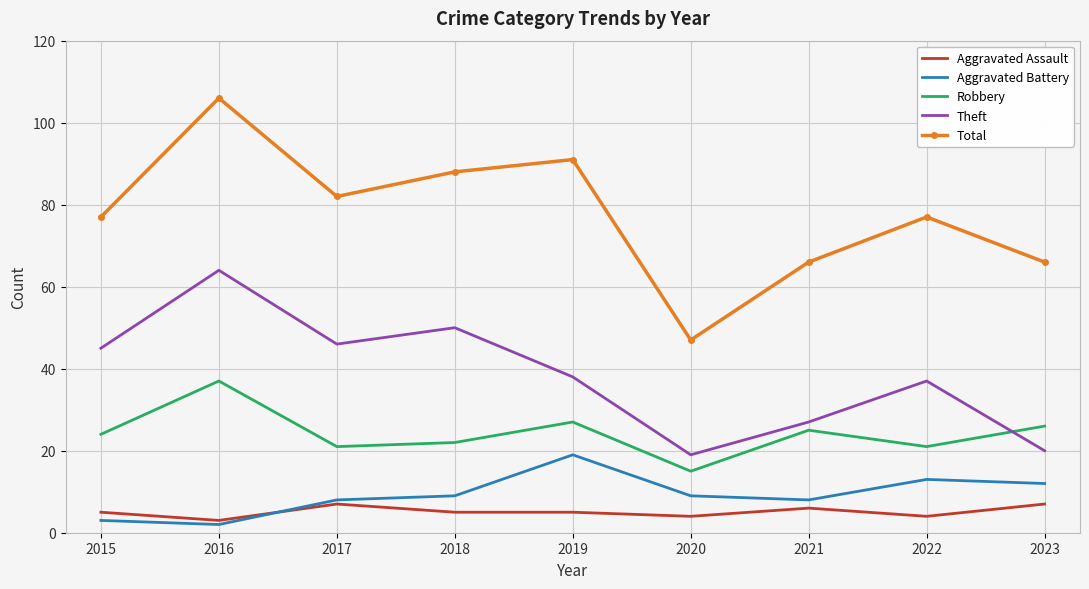

What is the total value across all series at 2019?

180